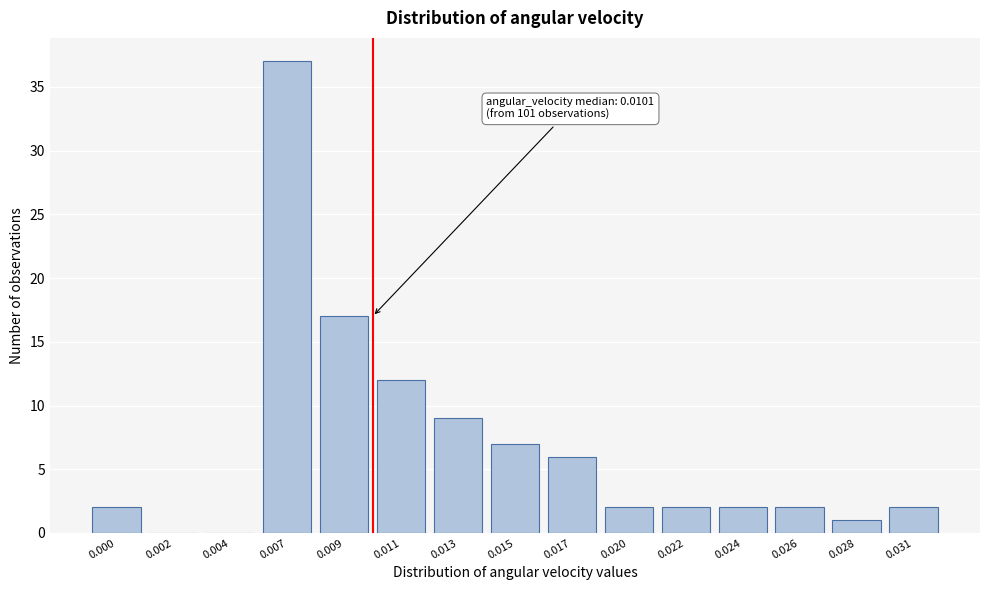

Reading left to right, what are all the values shown in this chart?

0.000=2	0.002=0	0.004=0	0.007=37	0.009=17	0.011=12	0.013=9	0.015=7	0.017=6	0.020=2	0.022=2	0.024=2	0.026=2	0.028=1	0.031=2